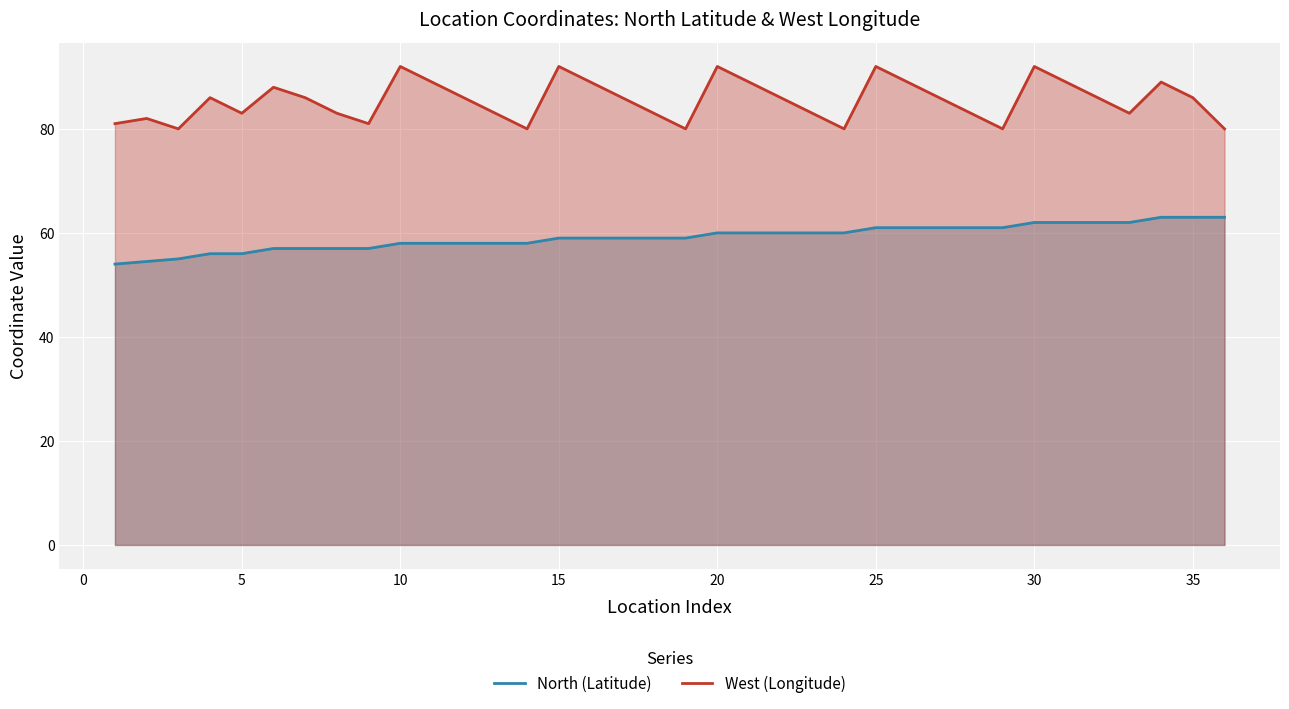

True or false: West (Longitude) and North (Latitude) intersect in this chart.

False